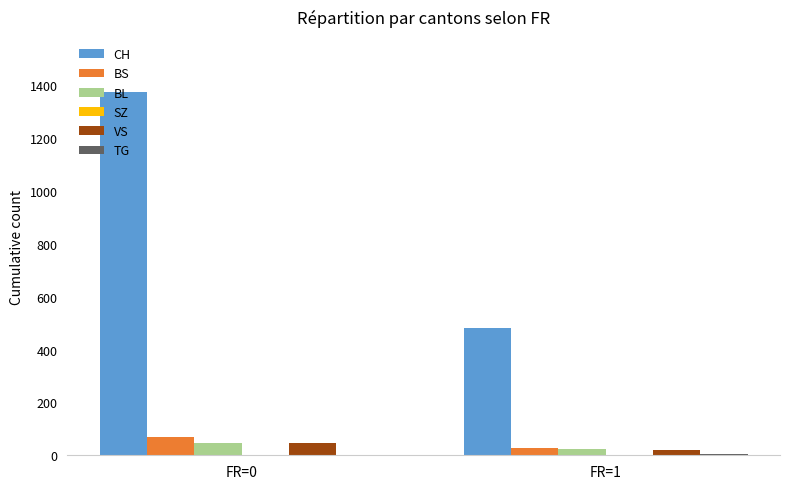

The CH series shows 1377 at FR=0. True or false?

True